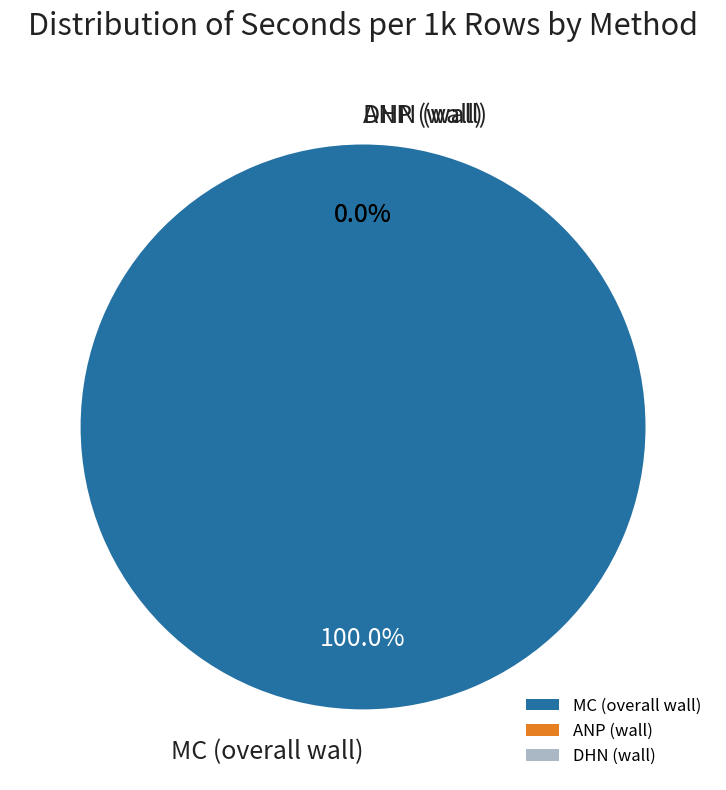

Which category has the smallest portion of the pie?

ANP (wall)